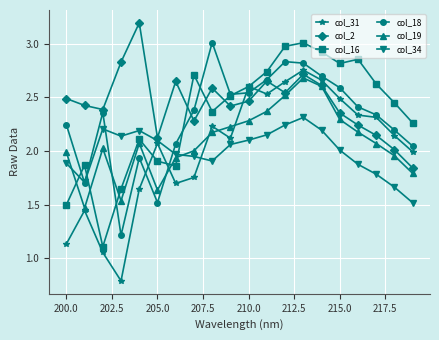

What is the greatest value displayed?

3.2